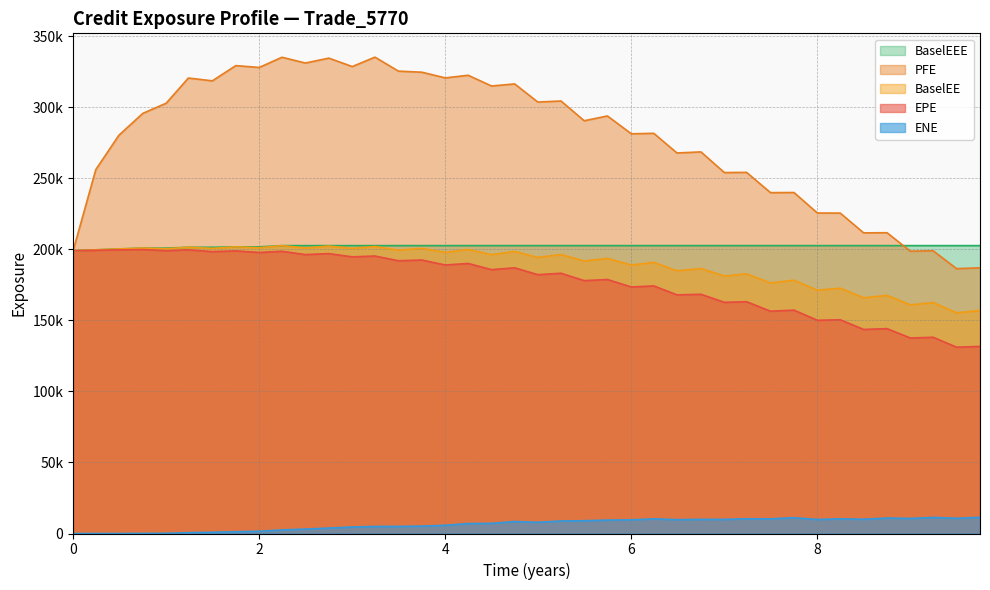

What is the average value of the PFE series?

278673.9